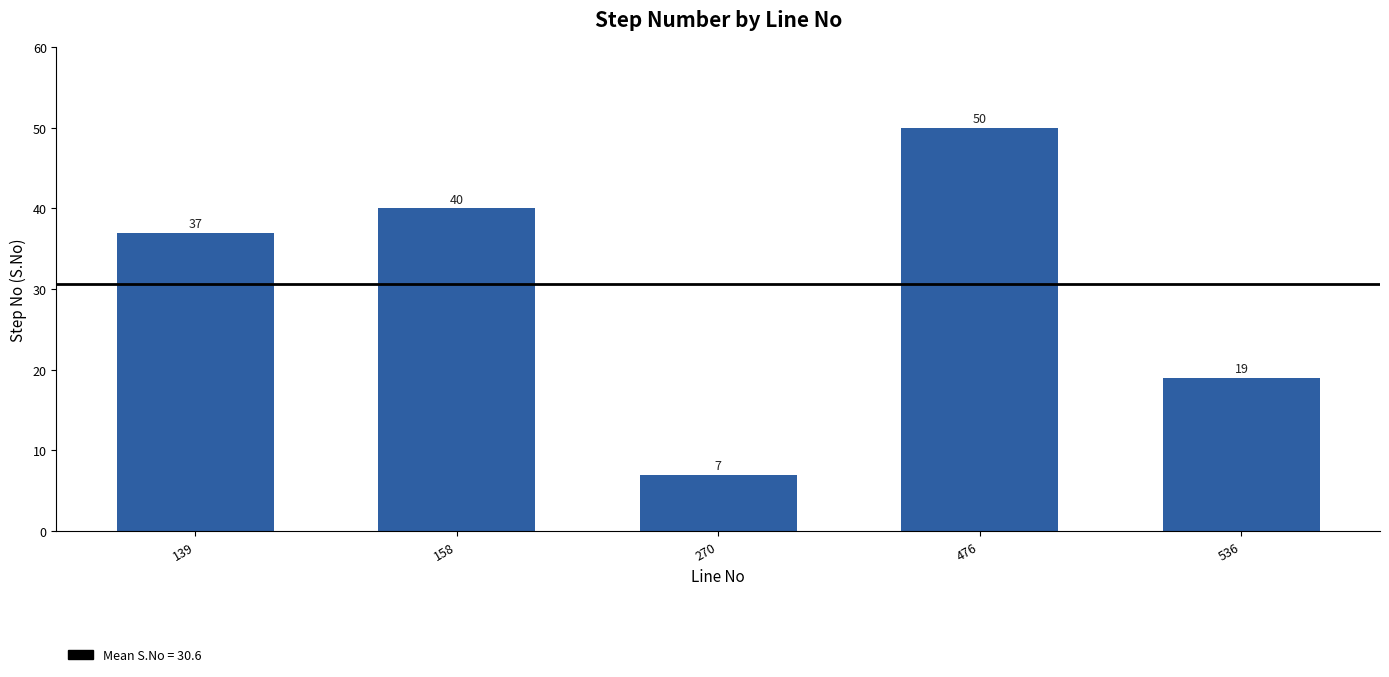

Which label corresponds to the smallest value in the chart?

270